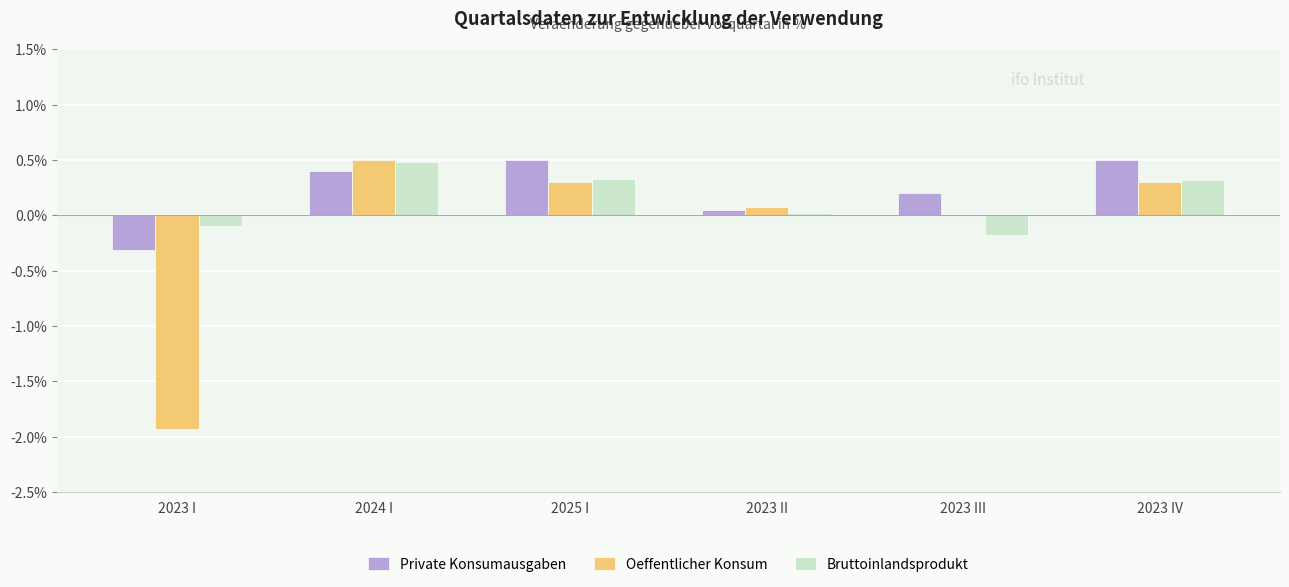

What are all the series names shown in the legend?

Private Konsumausgaben, Oeffentlicher Konsum, Bruttoinlandsprodukt